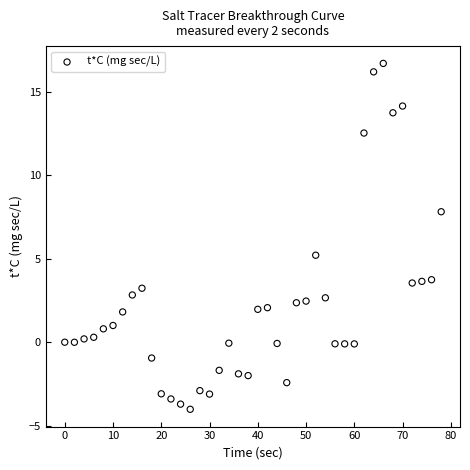

What is the range of X values (max minus min)?

78.0